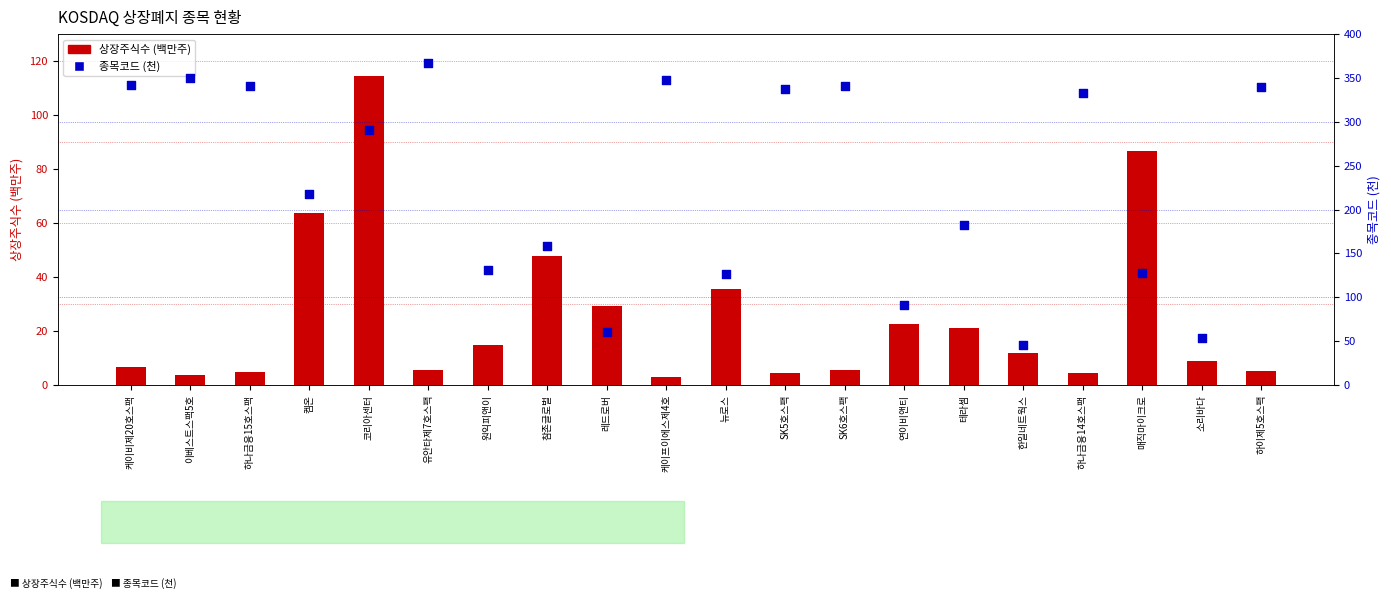

At which category is the sum across all series the highest?

코리아센터